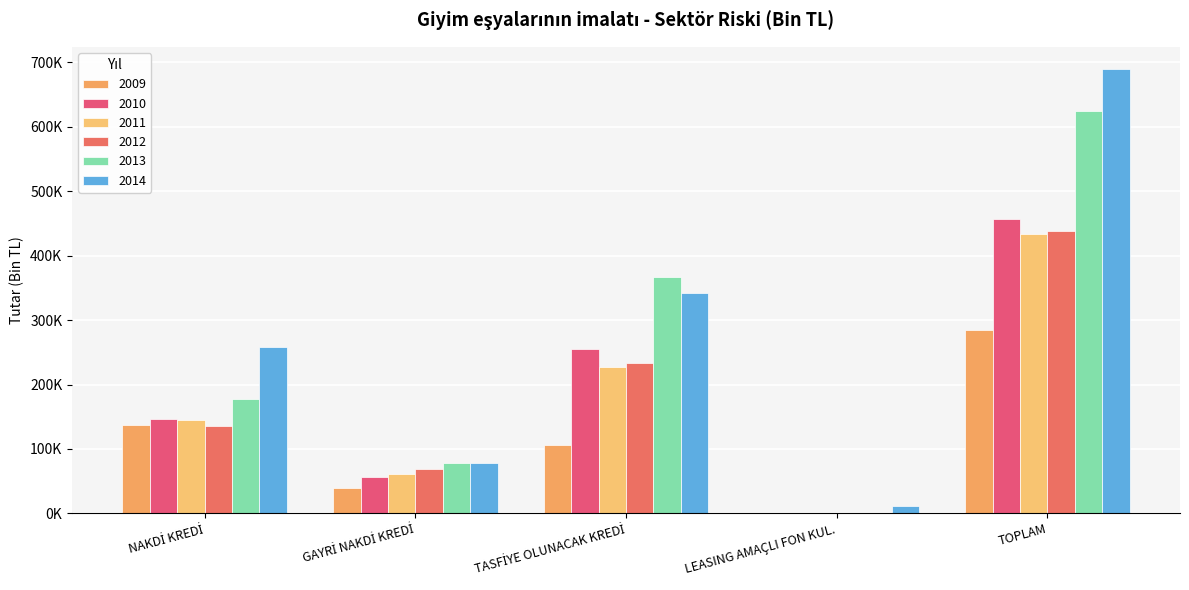

Rank the series at TOPLAM from highest to lowest value.

2014, 2013, 2010, 2012, 2011, 2009